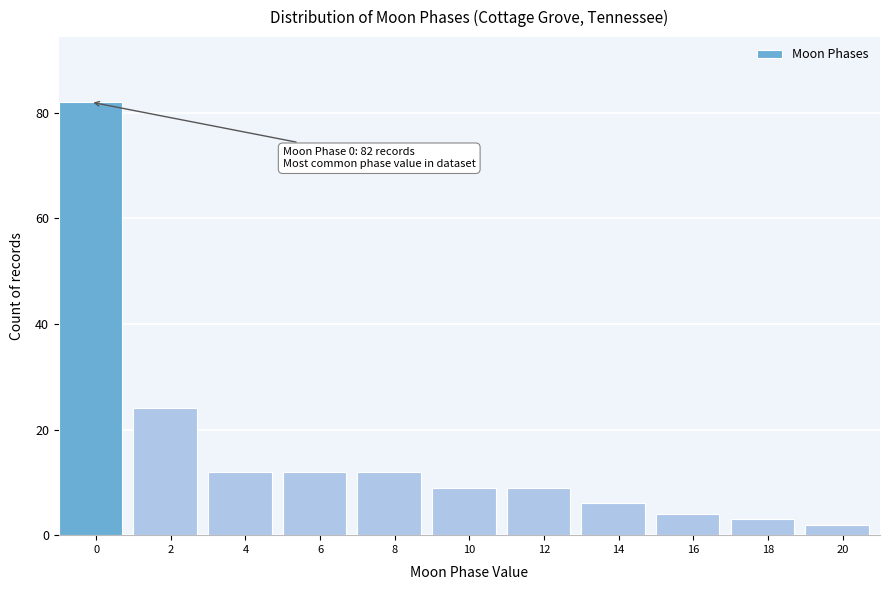

Reading left to right, list all the values displayed in this chart.

0=82	2=24	4=12	6=12	8=12	10=9	12=9	14=6	16=4	18=3	20=2